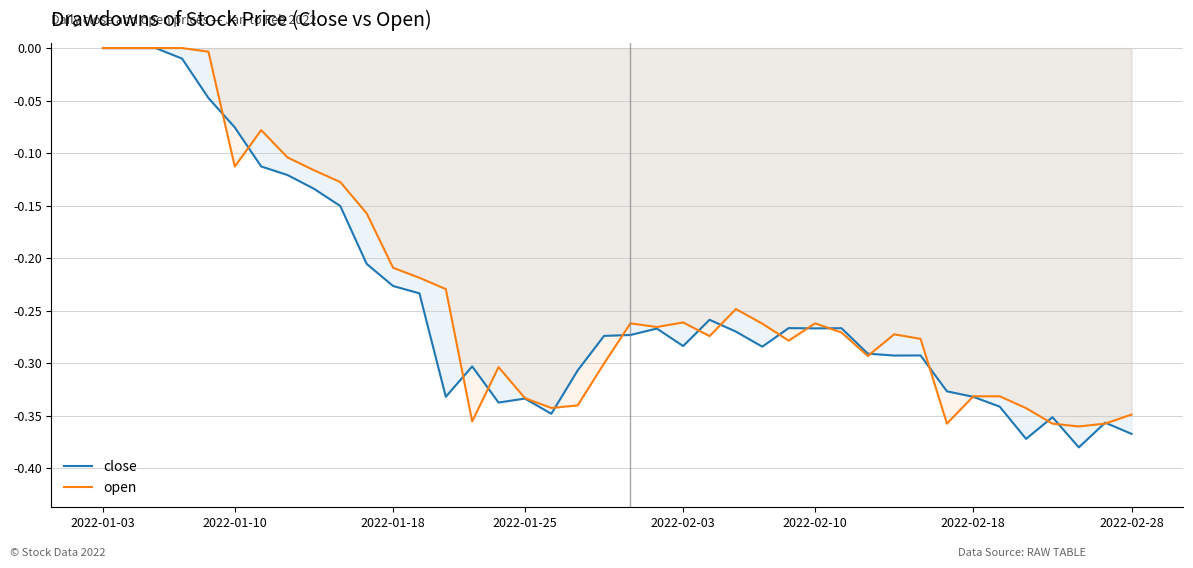

Which series has the widest spread of values?

close